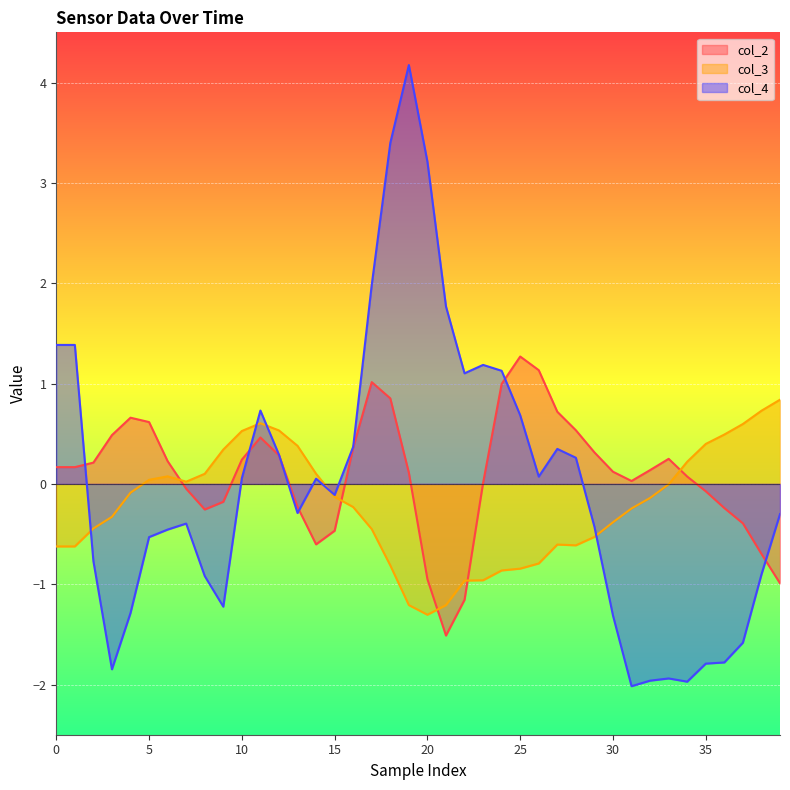

What is the maximum value shown in the chart?

4.2